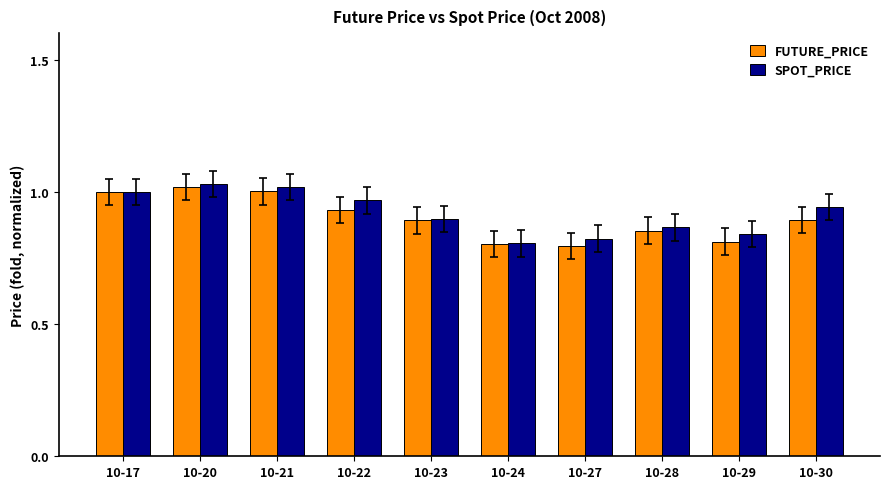

What is the sum of the FUTURE_PRICE values at 10-17 and 10-24?

1.8